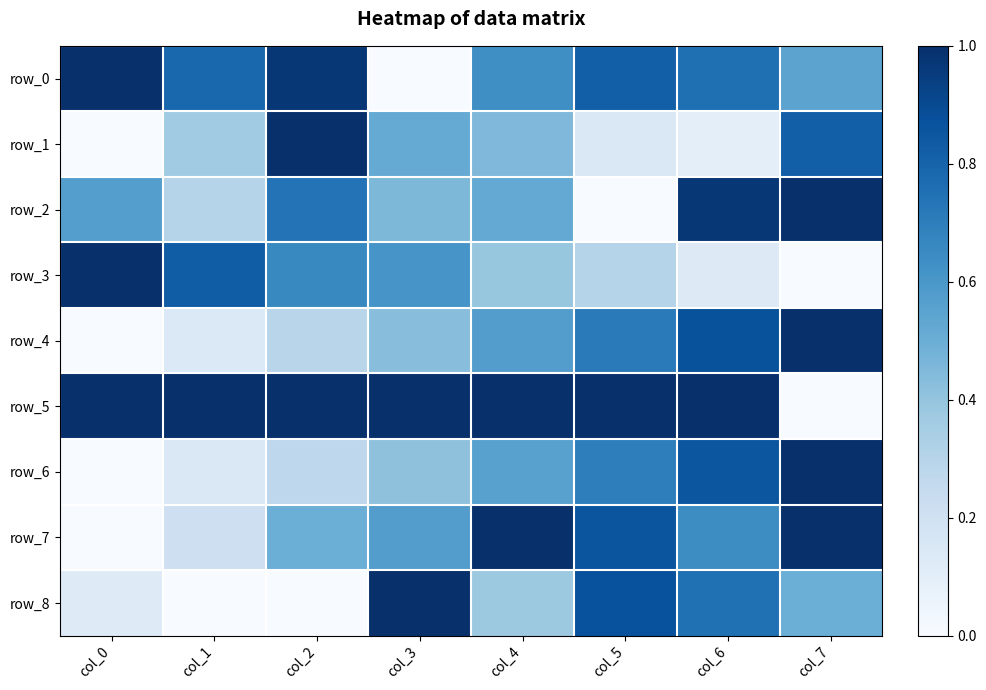

What value does the row_5 series have at col_5?

1.0